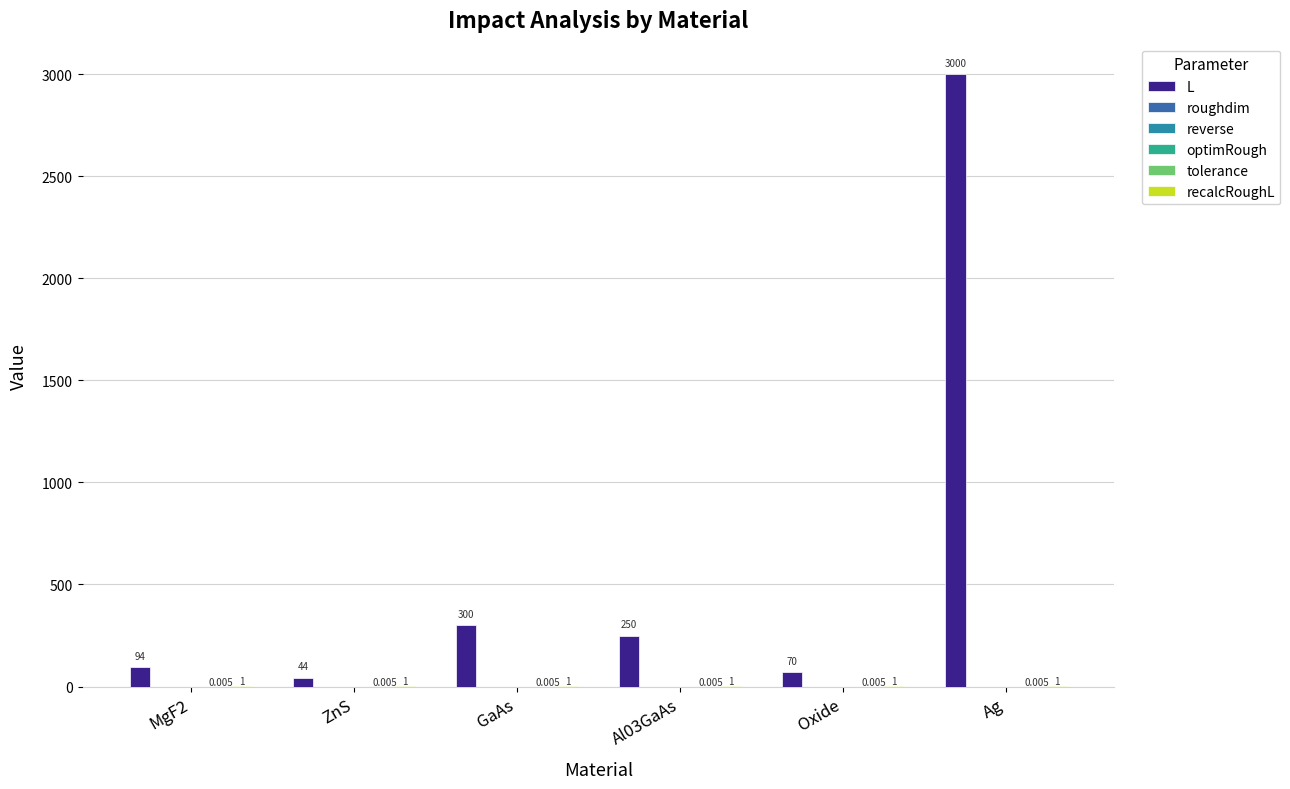

At how many categories does at least one series exceed 883?

1